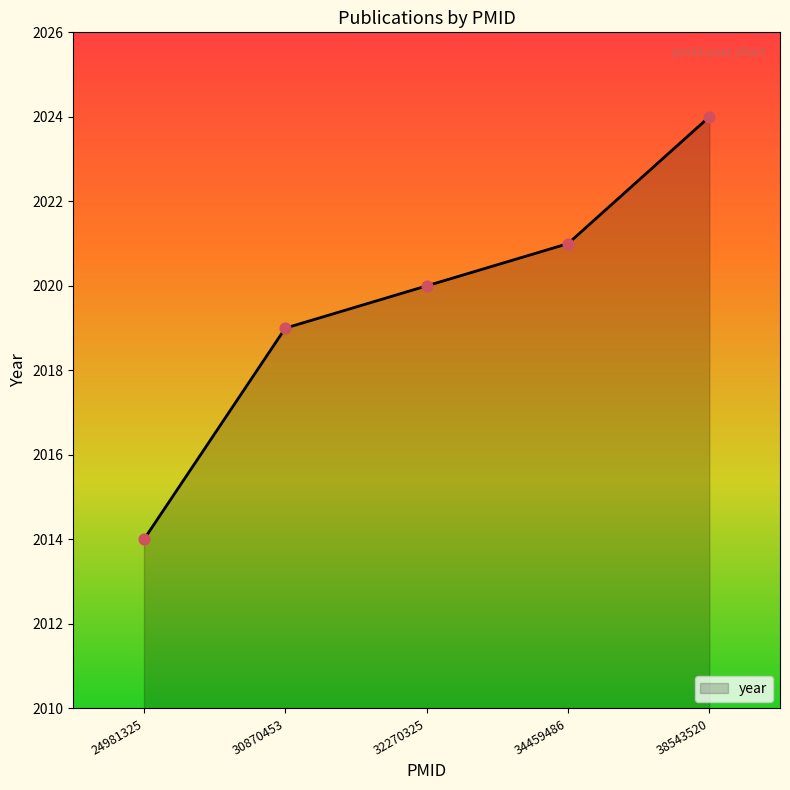

Between 34459486 and 32270325, which is larger?

34459486